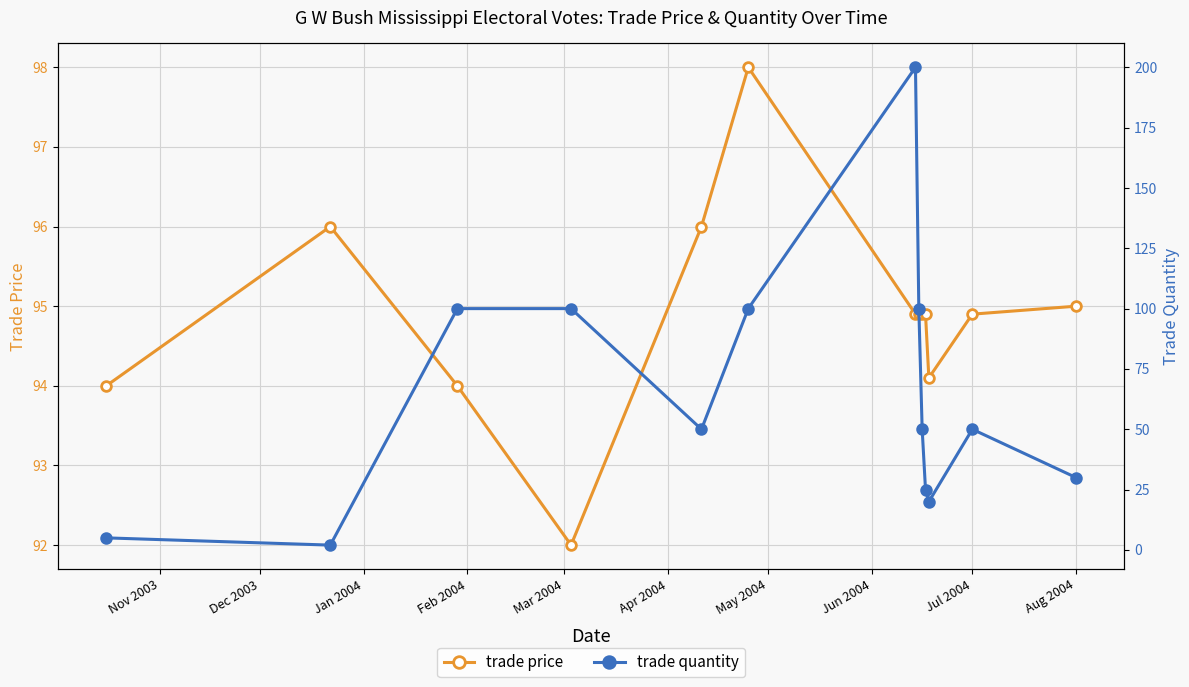

What is the average value of the trade quantity series?

64.0